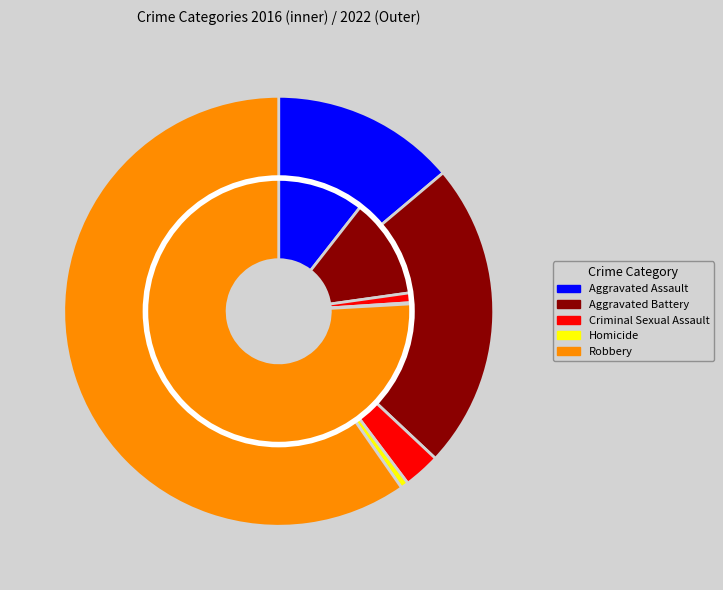

The 3 slice represents 0% of the pie. True or false?

True